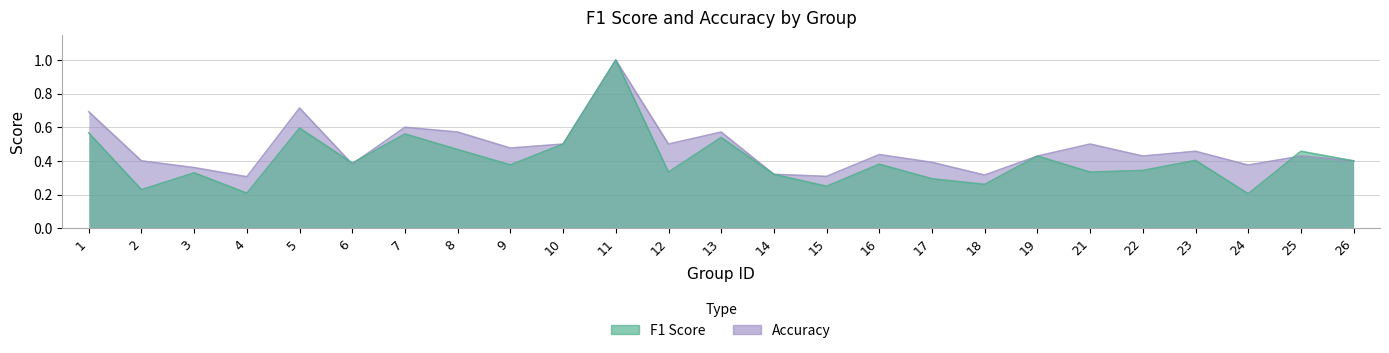

What is the difference between the maximum and minimum values in the f1 series?

0.8